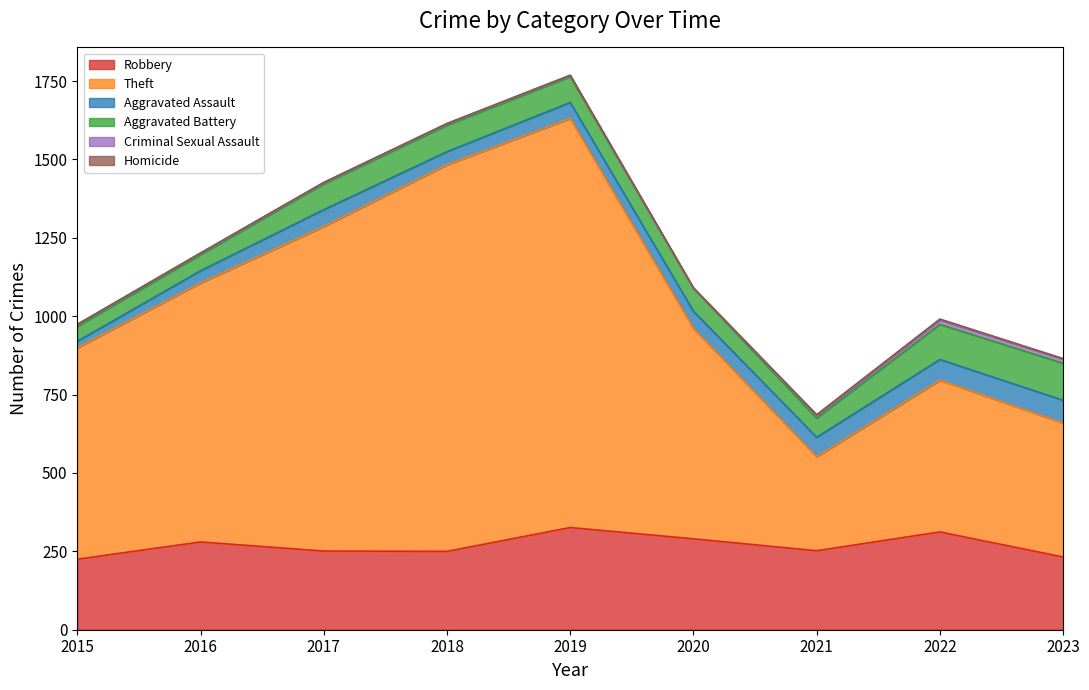

Does the chart display data point markers on the line(s)?

No